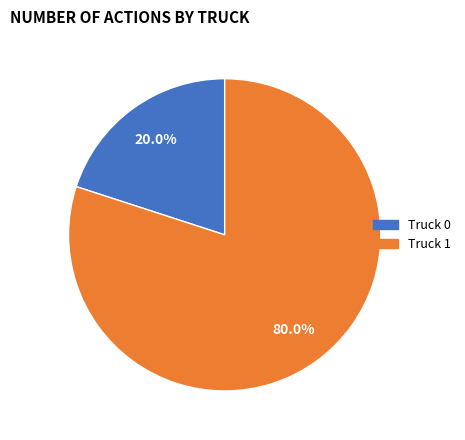

Approximately how many times larger is the value at Truck 1 compared to Truck 0?

4.0